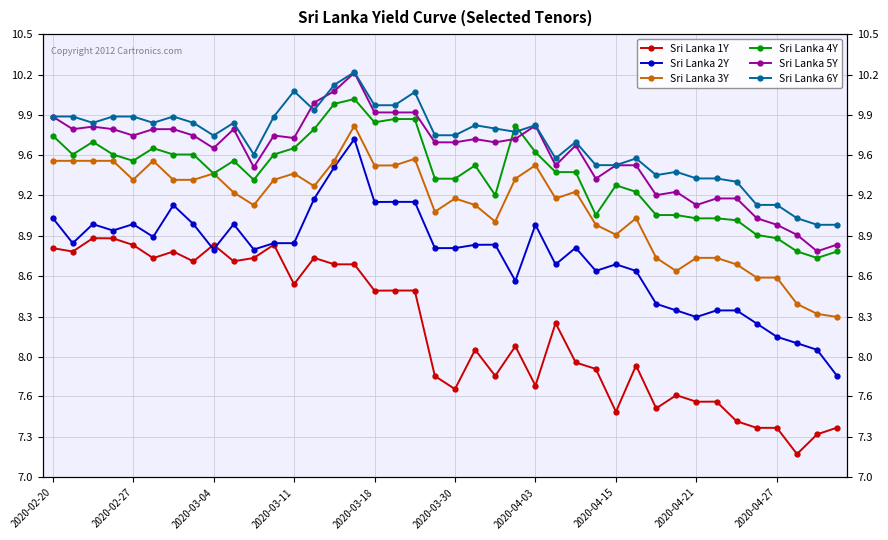

What is the label of the 40th point from the right?

2020-02-20